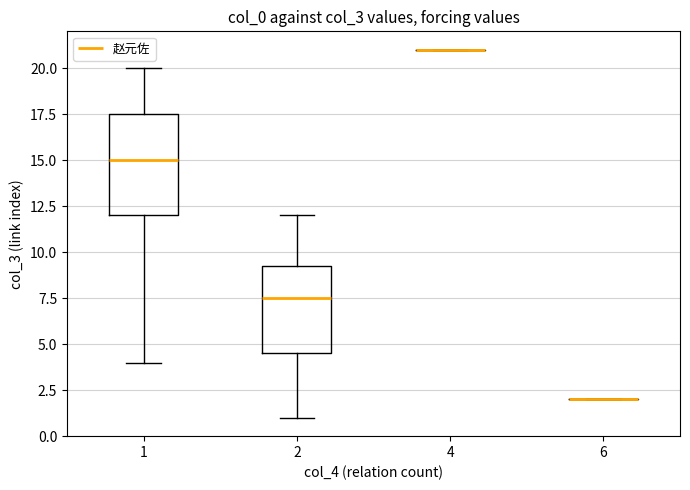

Reading left to right, transcribe this box plot: for each box, give where its median line is, the range the box spans, and where its two whiskers end, as read against the y-axis. The values are not printed on the chart, so give them approximately, as read against the axis.

1: median 15.0, box 12.0 to 17.5, whiskers 4.0 to 20.0
2: median 7.5, box 4.5 to 9.5, whiskers 1.0 to 12.0
4: box collapsed to a line at 21.0, whiskers 21.0 to 21.0
6: box collapsed to a line at 2.0, whiskers 2.0 to 2.0